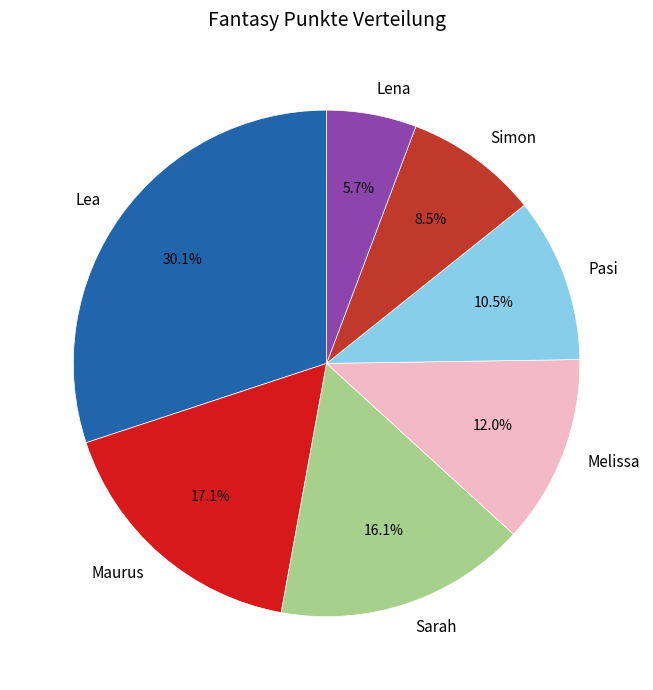

What is the ratio of the value at Maurus to the value at Sarah?

1.1